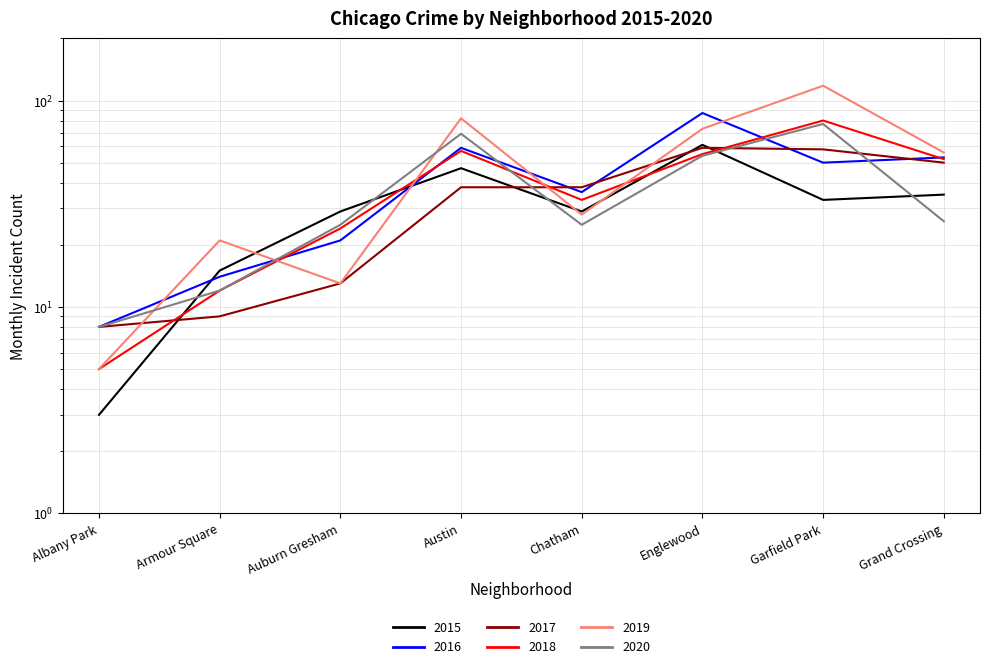

How many times do 2015 and 2019 cross each other?

4